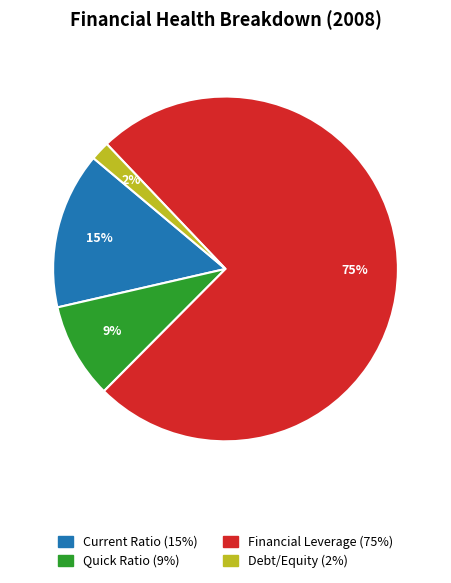

The Current Ratio slice represents 15% of the pie. True or false?

True